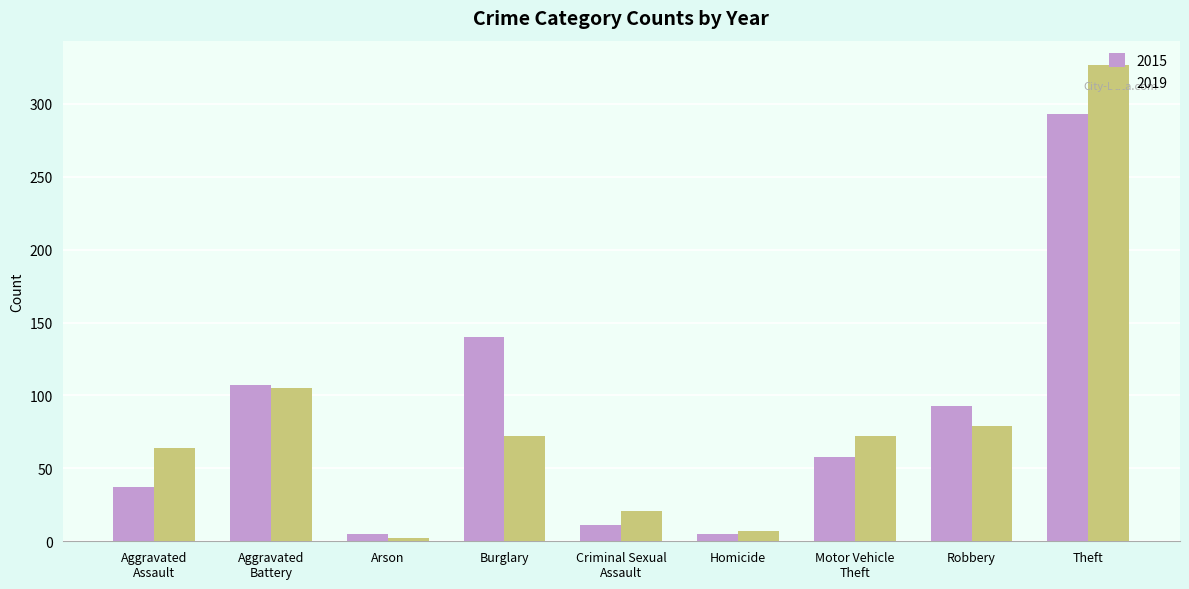

How many bars are there in total?

18